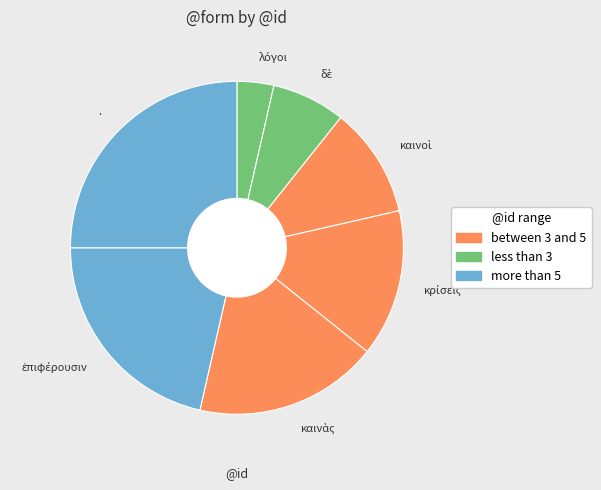

Count the number of slices in the pie.

7